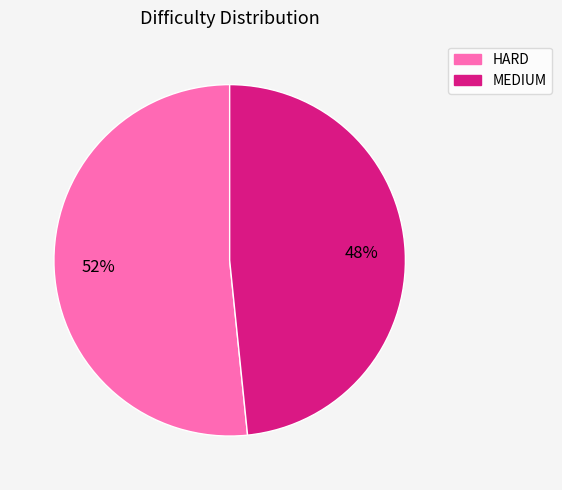

To the nearest percent, what is the combined percentage of MEDIUM and HARD?

100%